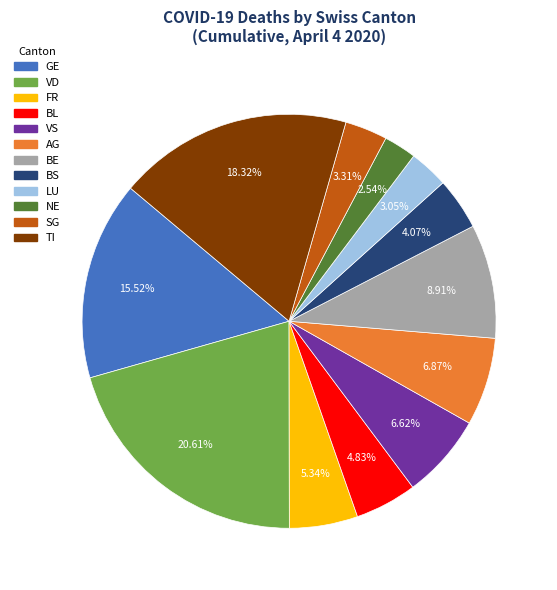

Is there any slice that represents more than half of the pie?

No